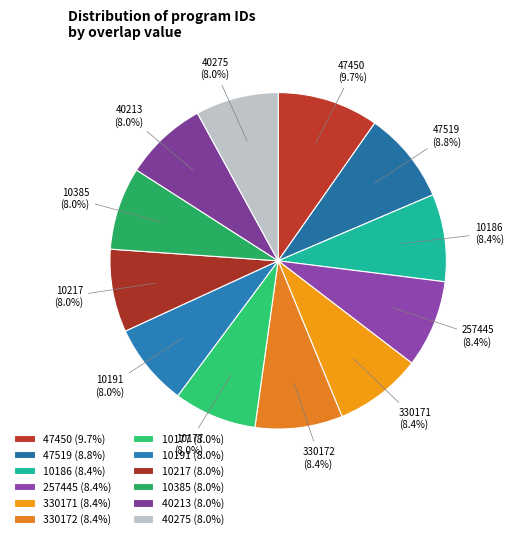

Is there any slice that represents more than half of the pie?

No